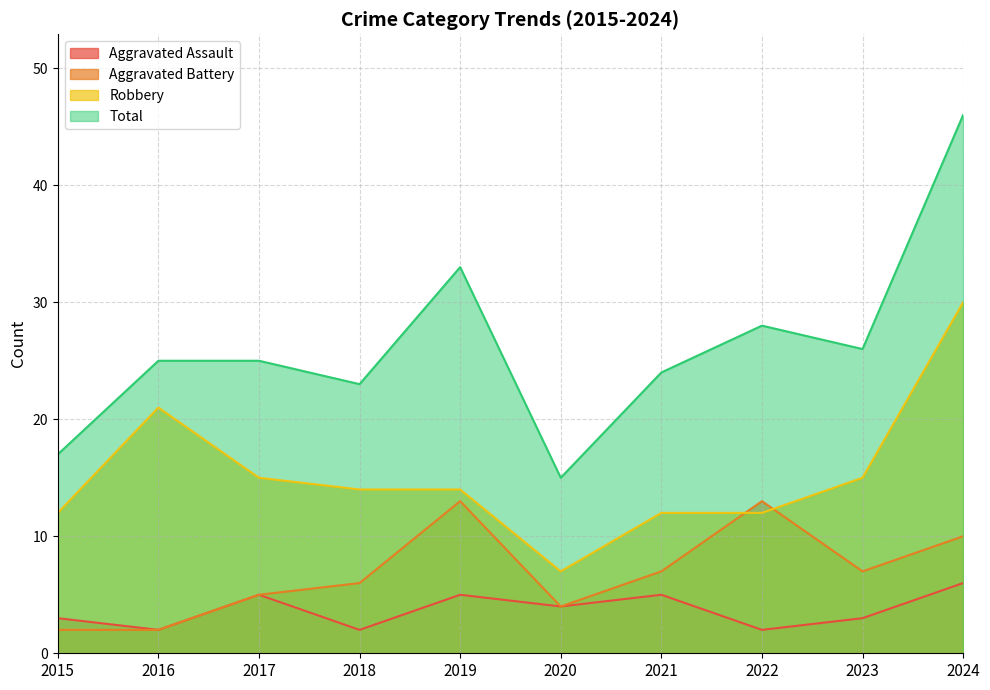

True or false: Total has a value of 33 at 2018.

False